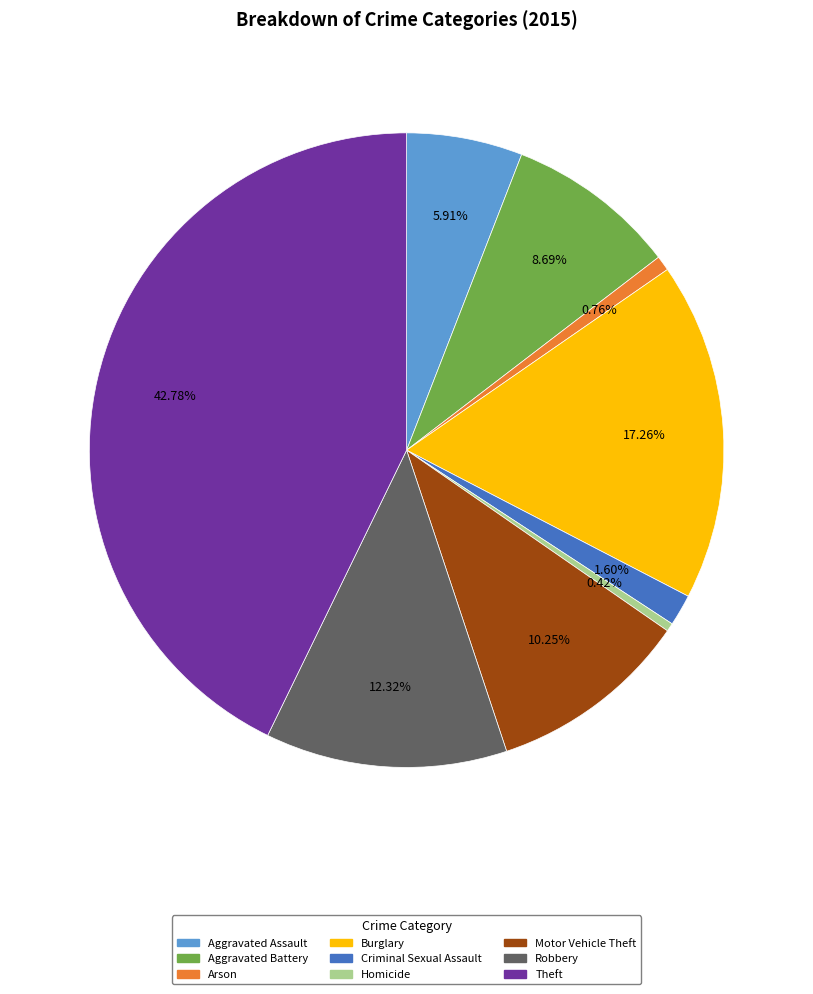

What is the ratio of the value at Homicide to the value at Criminal Sexual Assault?

0.3